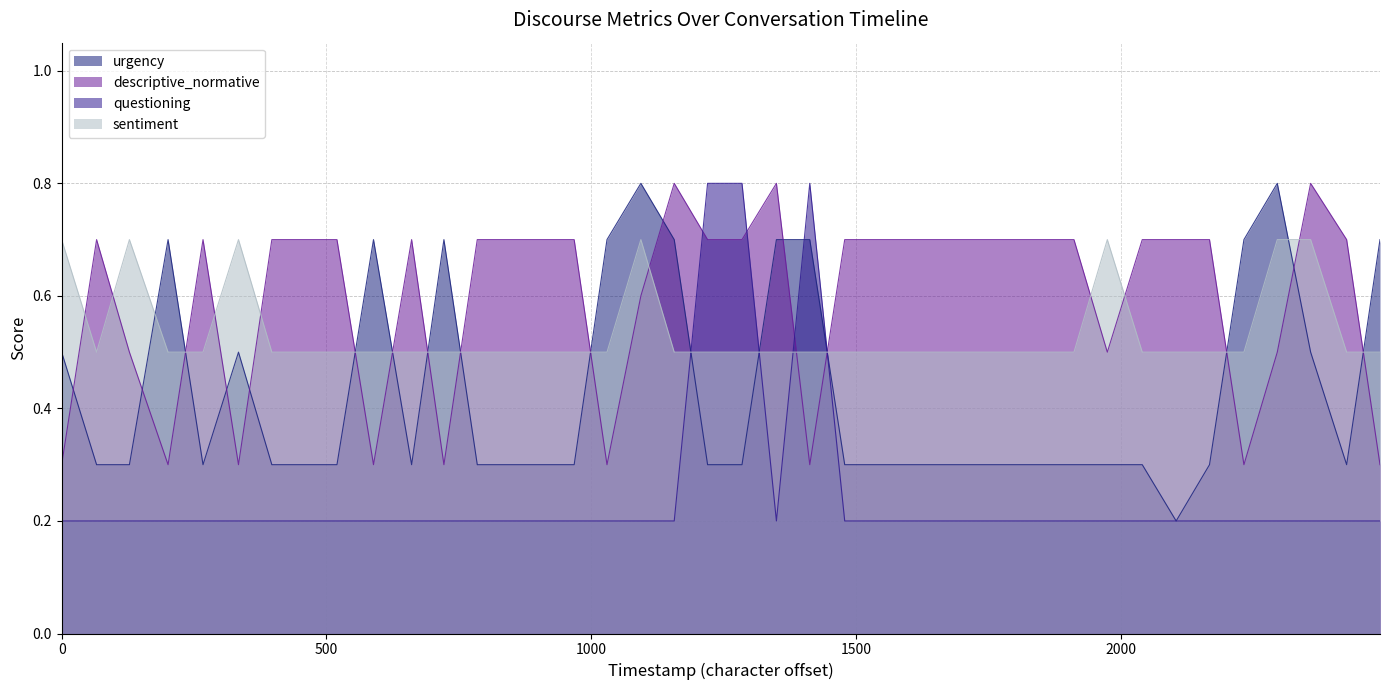

What are all the series names shown in the legend?

urgency, descriptive_normative, questioning, sentiment